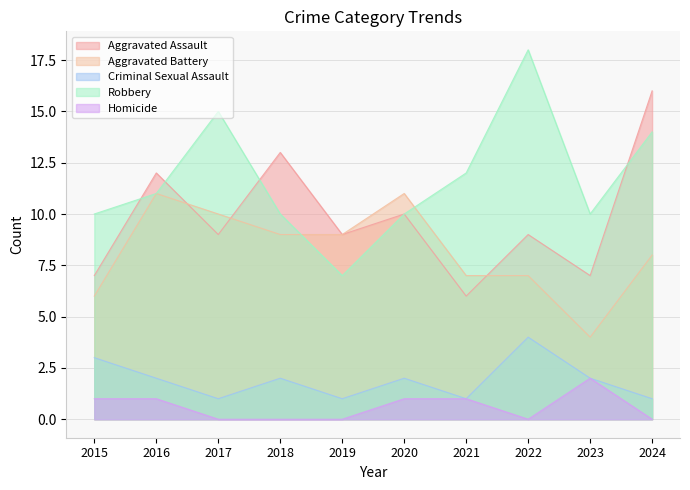

How many distinct data groups are displayed?

5